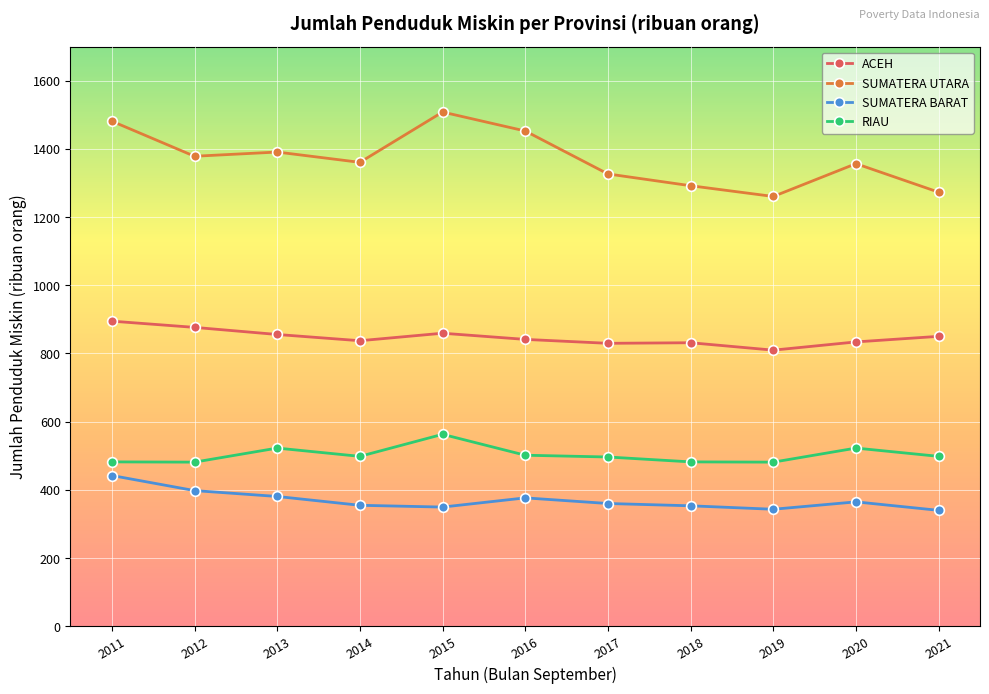

Does the chart display data point markers on the line(s)?

Yes